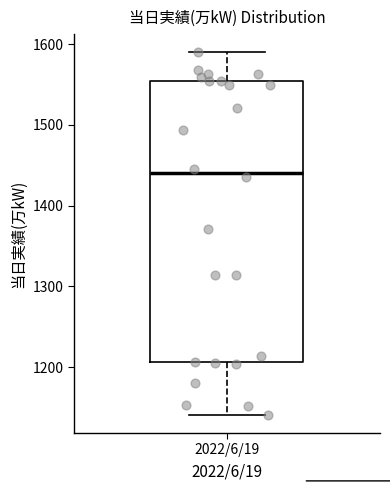

Read this box plot against the y-axis: the position of the median line, the range covered by the box, and the ends of both whiskers. The values are not printed on the chart, so give them approximately, as read against the axis.

median 1440, box 1210 to 1550, whiskers 1140 to 1590